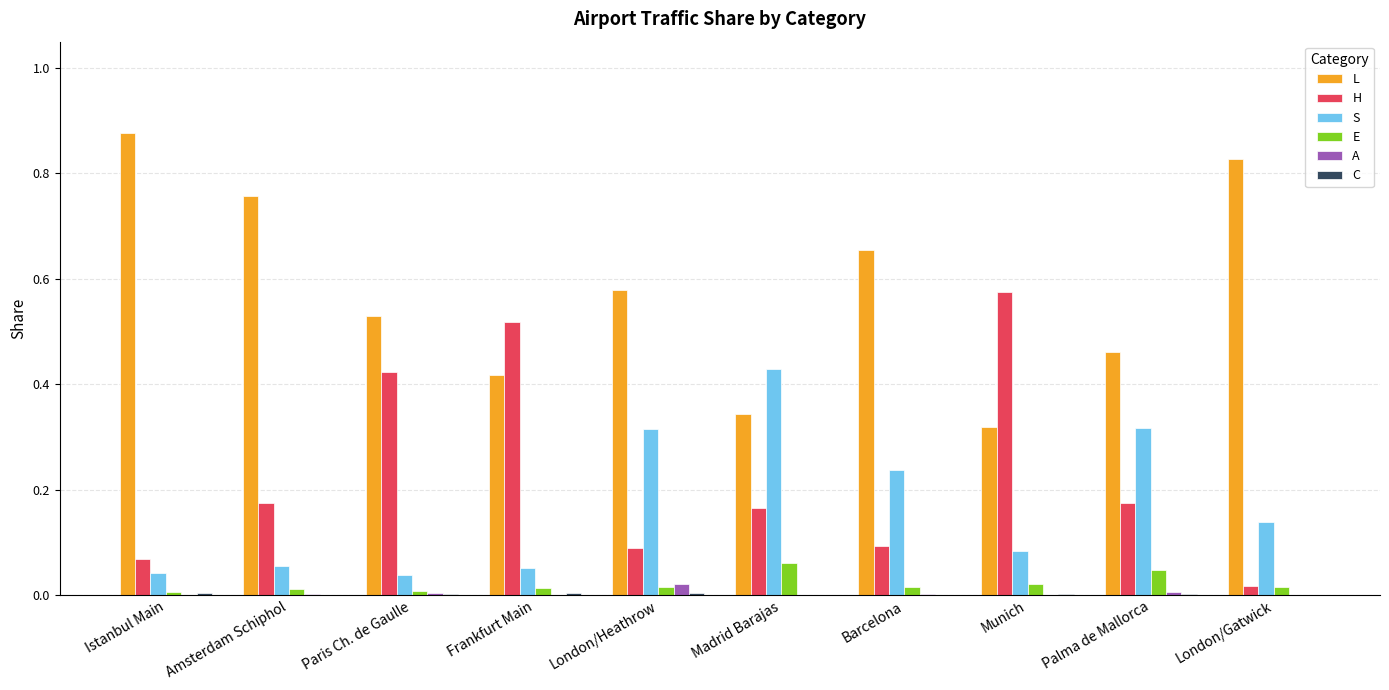

Is the value of A at Munich greater than the value of L at London/Heathrow?

No